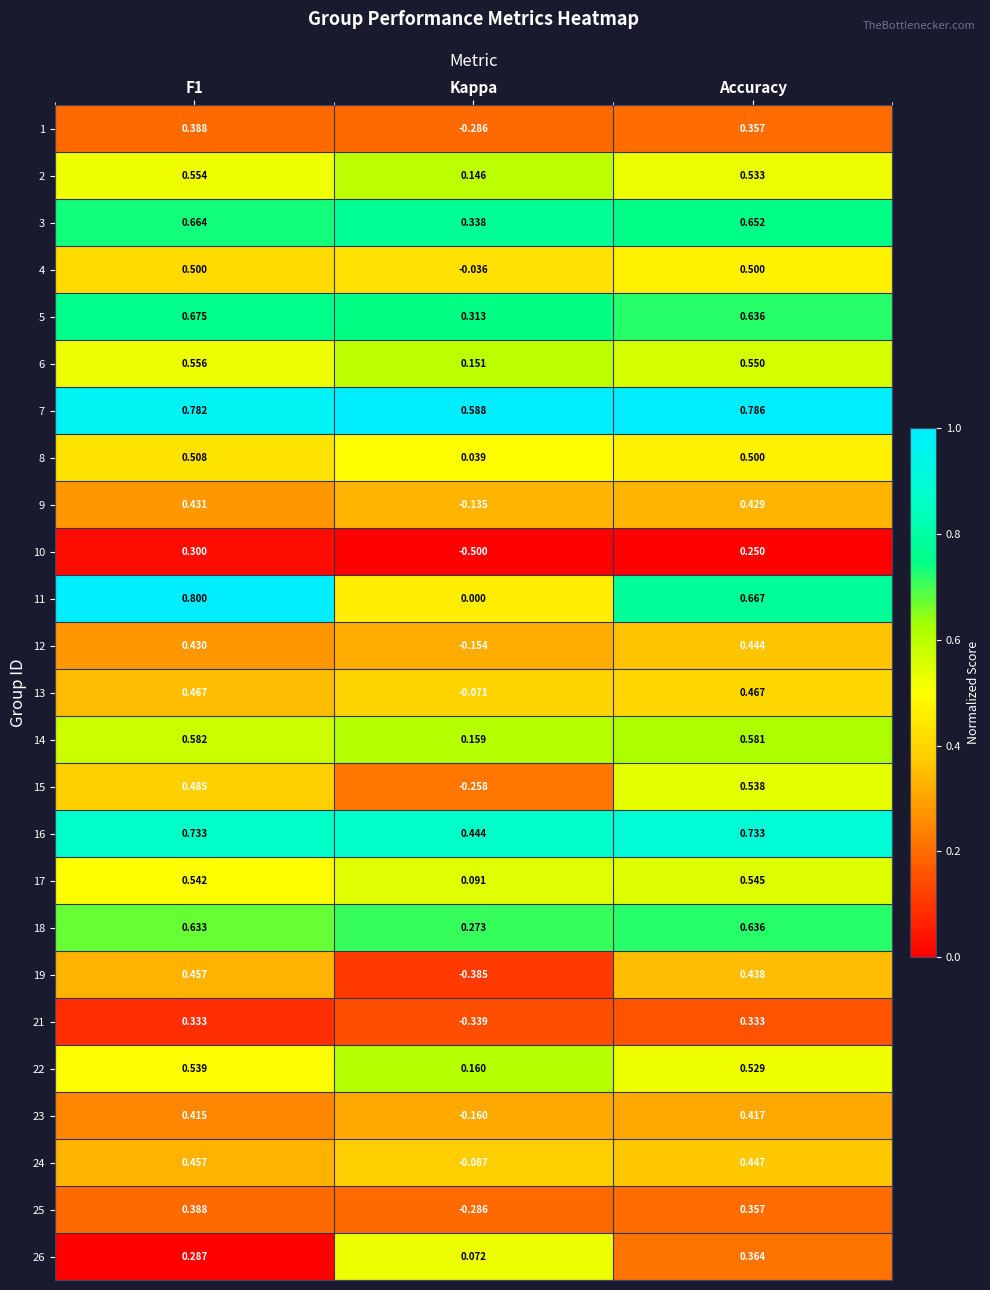

At which label does 7 reach its peak?

Accuracy